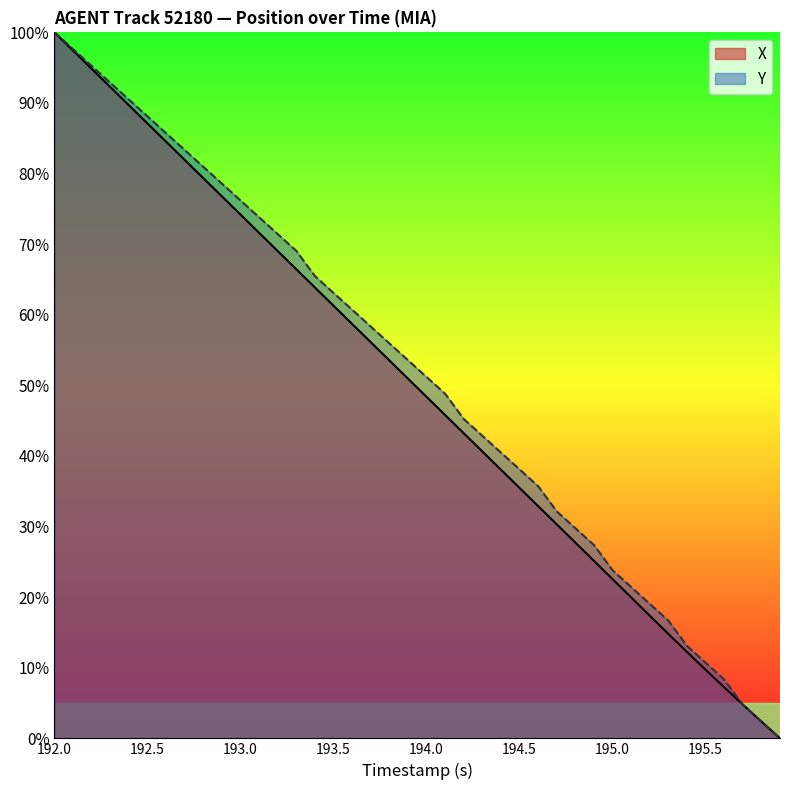

The X series shows 20.9 at 192.0. True or false?

False